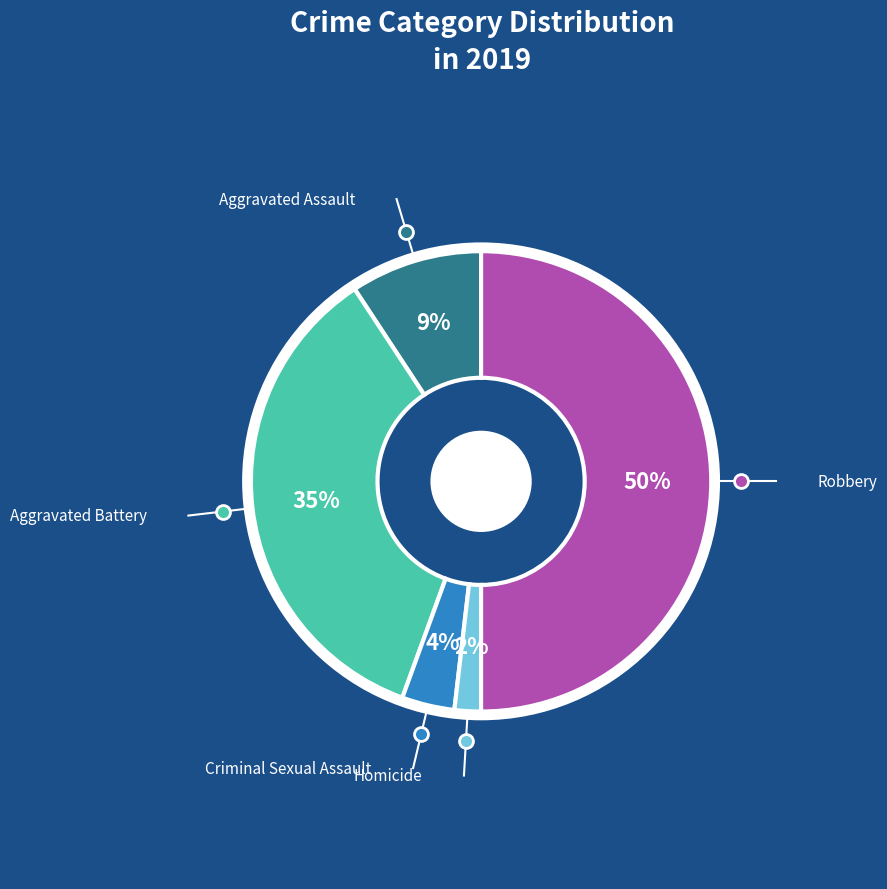

To the nearest percent, what percentage of the pie is Criminal Sexual Assault?

4%